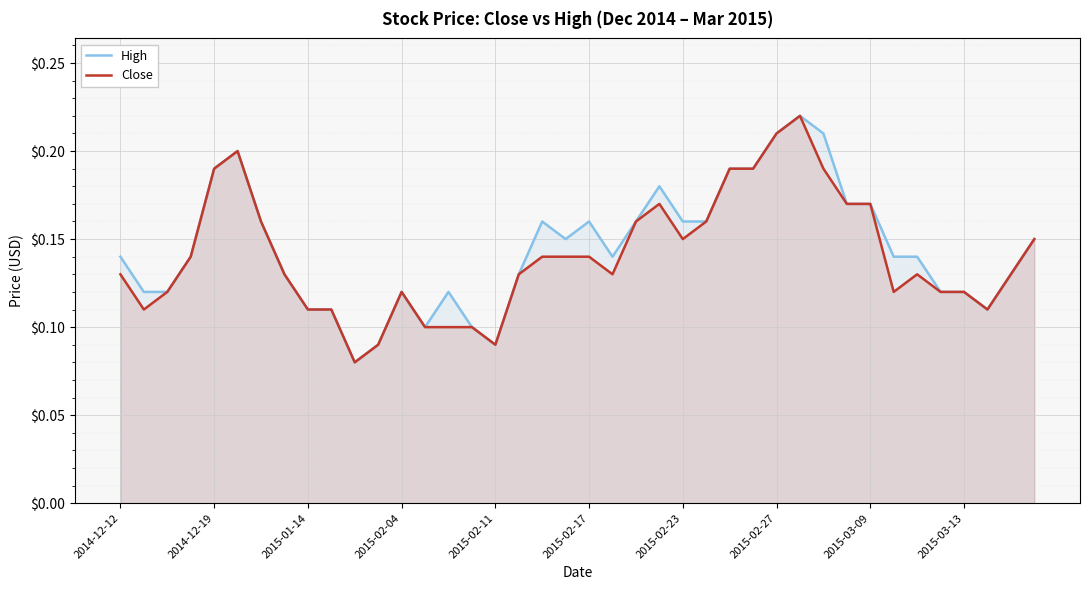

True or false: Close and High intersect in this chart.

False